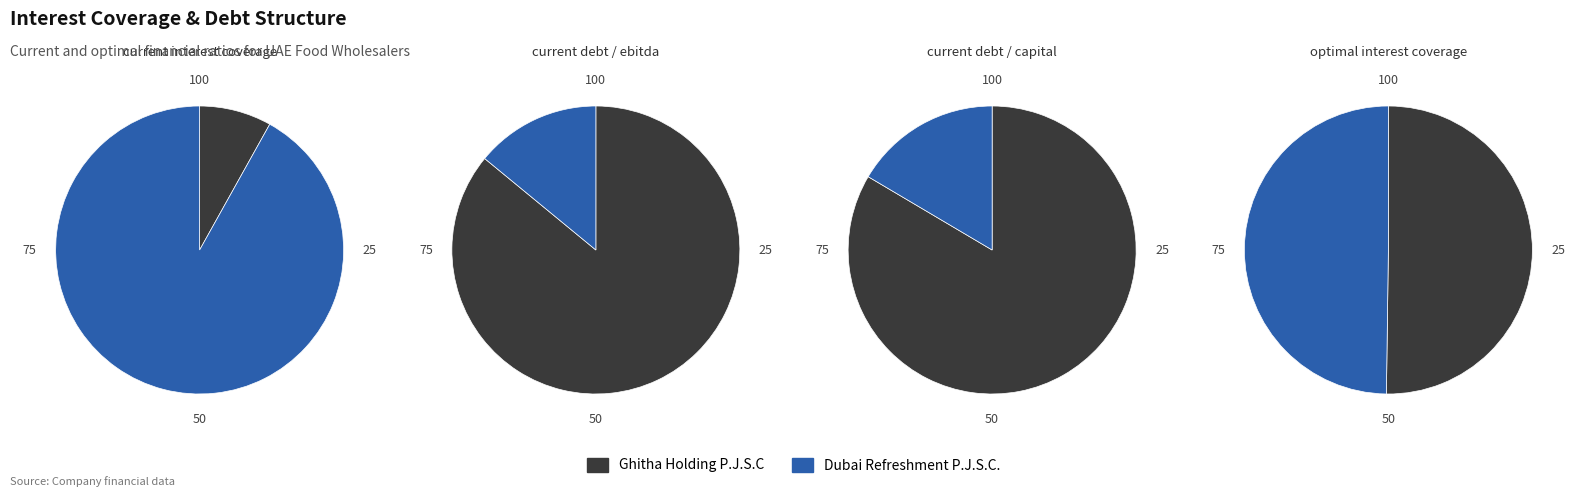

Does any single category account for the majority?

Yes